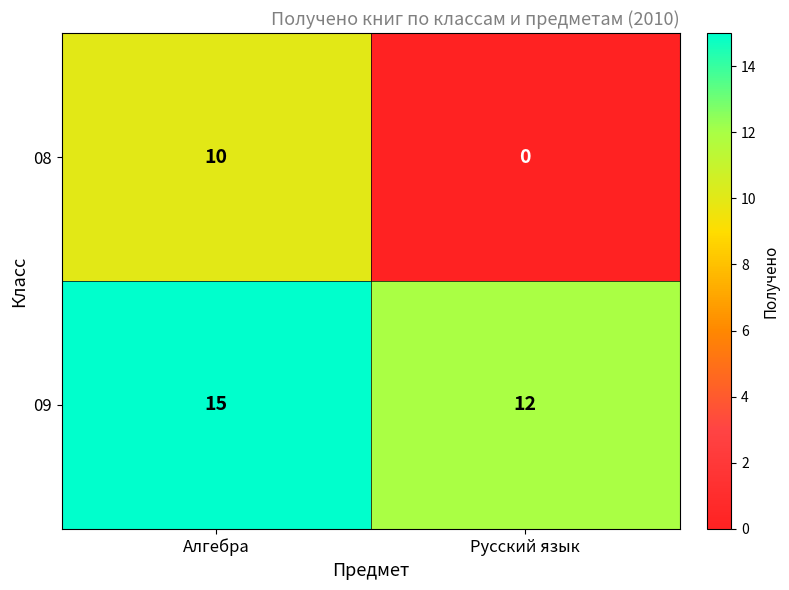

Rank the series by their average value, from highest to lowest.

09, 08